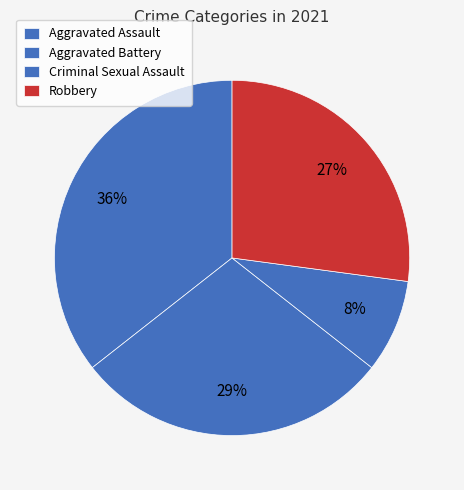

What percentage is the Aggravated Battery slice, to the nearest percent?

29%